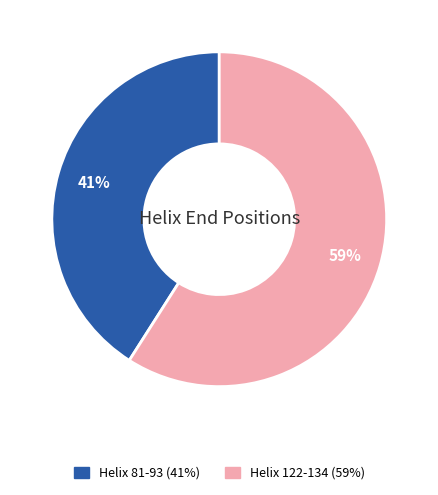

To the nearest percent, what is the difference between the largest and smallest slice percentages?

18%